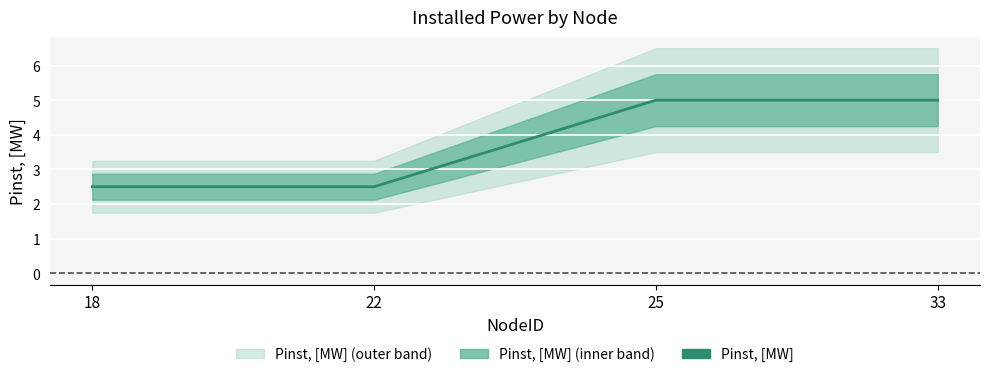

What is the sum of the values at 33 and 25?

10.0